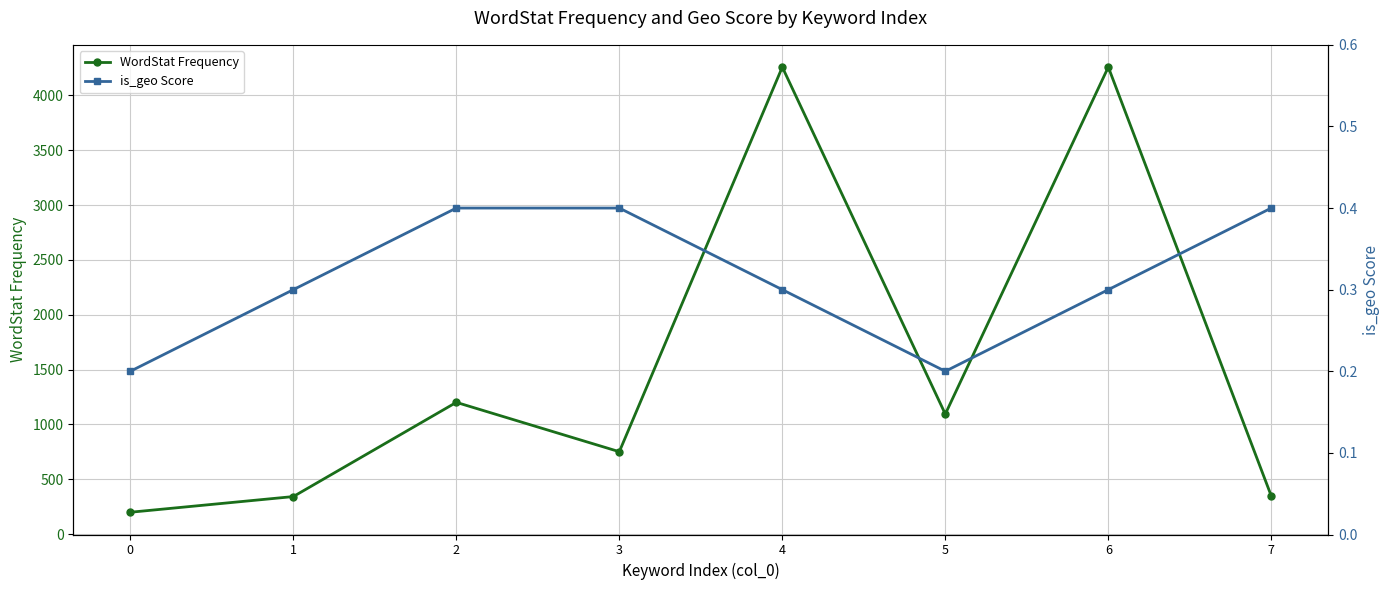

What is the value of the is_geo Score point at the 8th from the left?

0.4